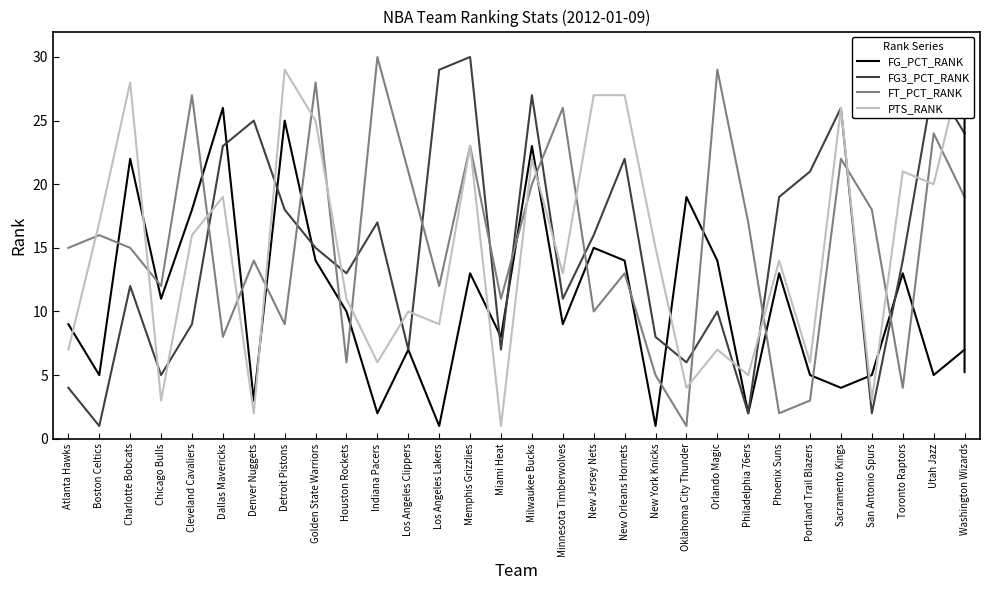

Where is the first local minimum for PTS_RANK?

Chicago Bulls